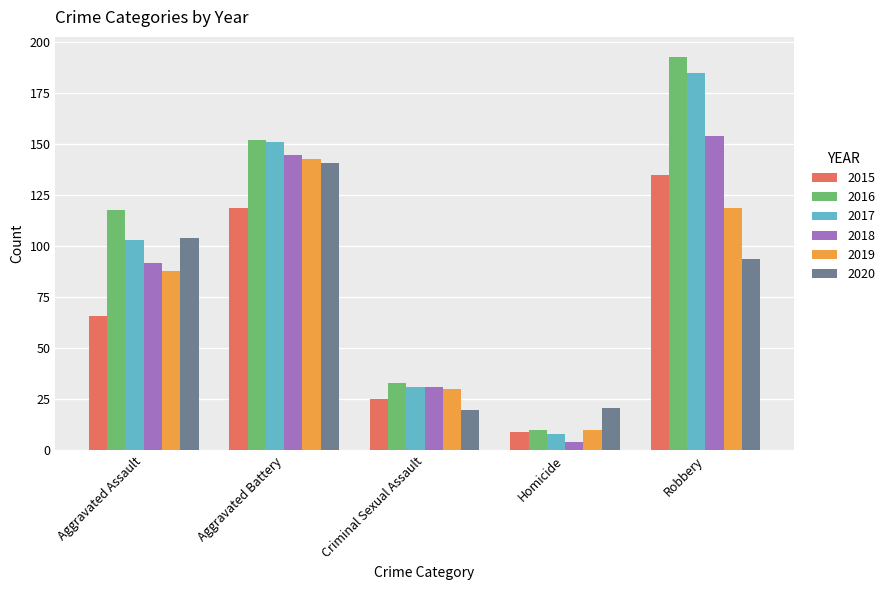

Reading left to right, transcribe all the data shown in this chart.

2015: Aggravated Assault=66	Aggravated Battery=119	Criminal Sexual Assault=25	Homicide=9	Robbery=135
2016: Aggravated Assault=118	Aggravated Battery=152	Criminal Sexual Assault=33	Homicide=10	Robbery=193
2017: Aggravated Assault=103	Aggravated Battery=151	Criminal Sexual Assault=31	Homicide=8	Robbery=185
2018: Aggravated Assault=92	Aggravated Battery=145	Criminal Sexual Assault=31	Homicide=4	Robbery=154
2019: Aggravated Assault=88	Aggravated Battery=143	Criminal Sexual Assault=30	Homicide=10	Robbery=119
2020: Aggravated Assault=104	Aggravated Battery=141	Criminal Sexual Assault=20	Homicide=21	Robbery=94